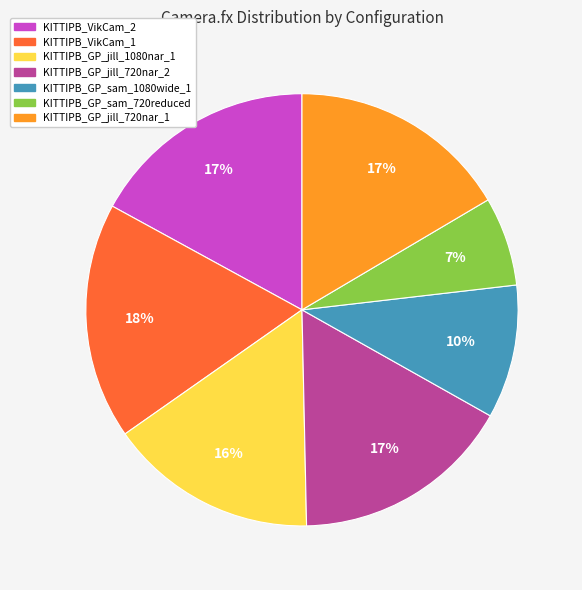

To the nearest percent, what is the average slice percentage?

14%